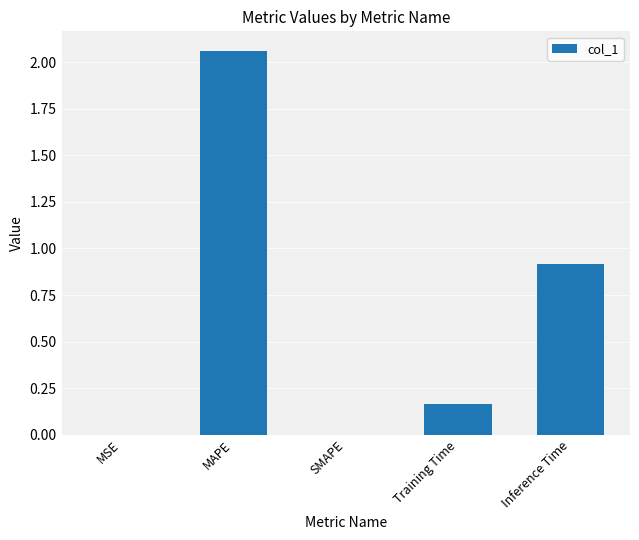

True or false: the data shows 0.8 at SMAPE.

False